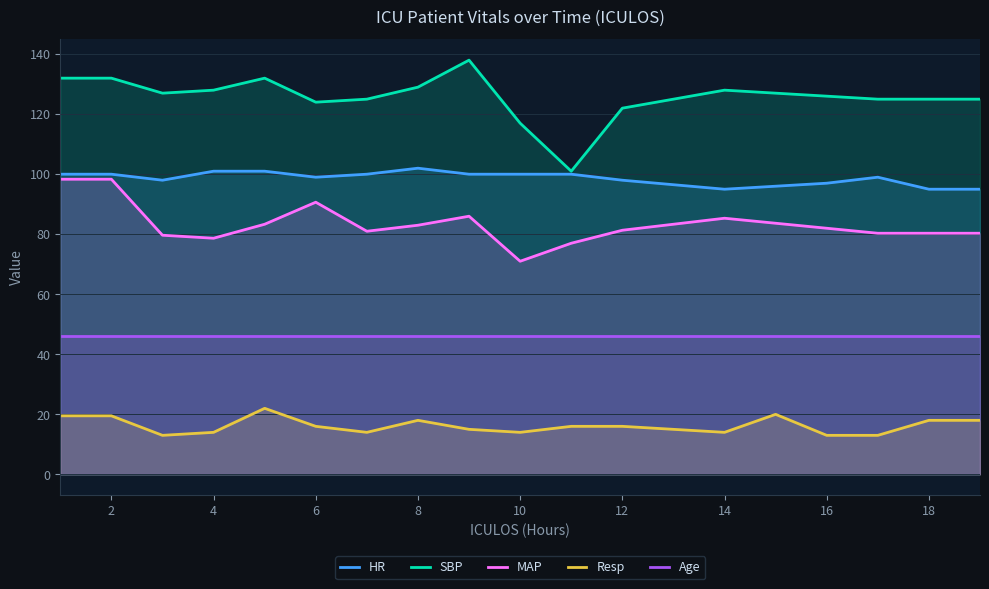

Reading left to right, transcribe all the data shown in this chart.

HR: 100.0	100.0	98.0	101.0	101.0	99.0	100.0	102.0	100.0	100.0	100.0	98.0	96.5	95.0	96.0	97.0	99.0	95.0	95.0
SBP: 132.0	132.0	127.0	128.0	132.0	124.0	125.0	129.0	138.0	117.0	101.0	122.0	125.0	128.0	127.0	126.0	125.0	125.0	125.0
MAP: 98.3	98.3	79.7	78.7	83.3	90.7	81.0	83.0	86.0	71.0	77.0	81.3	83.3	85.3	83.7	82.0	80.3	80.3	80.3
Resp: 19.5	19.5	13.0	14.0	22.0	16.0	14.0	18.0	15.0	14.0	16.0	16.0	15.0	14.0	20.0	13.0	13.0	18.0	18.0
Age: 45.9	45.9	45.9	45.9	45.9	45.9	45.9	45.9	45.9	45.9	45.9	45.9	45.9	45.9	45.9	45.9	45.9	45.9	45.9